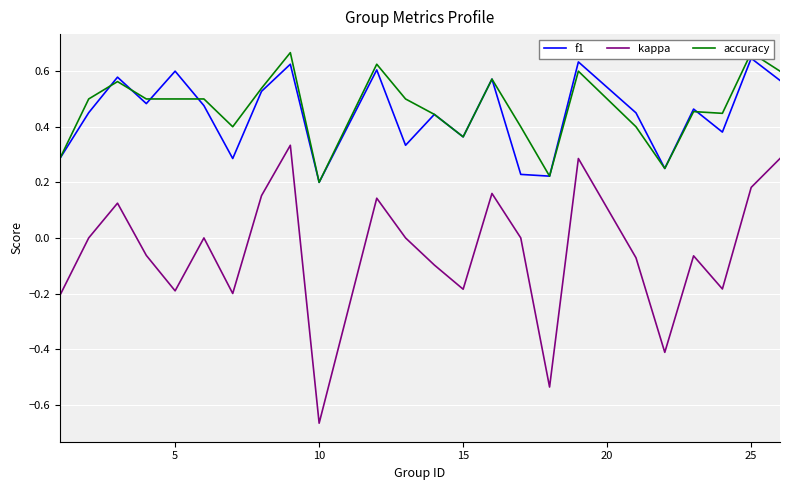

Which category has the lowest value in the kappa series?

10